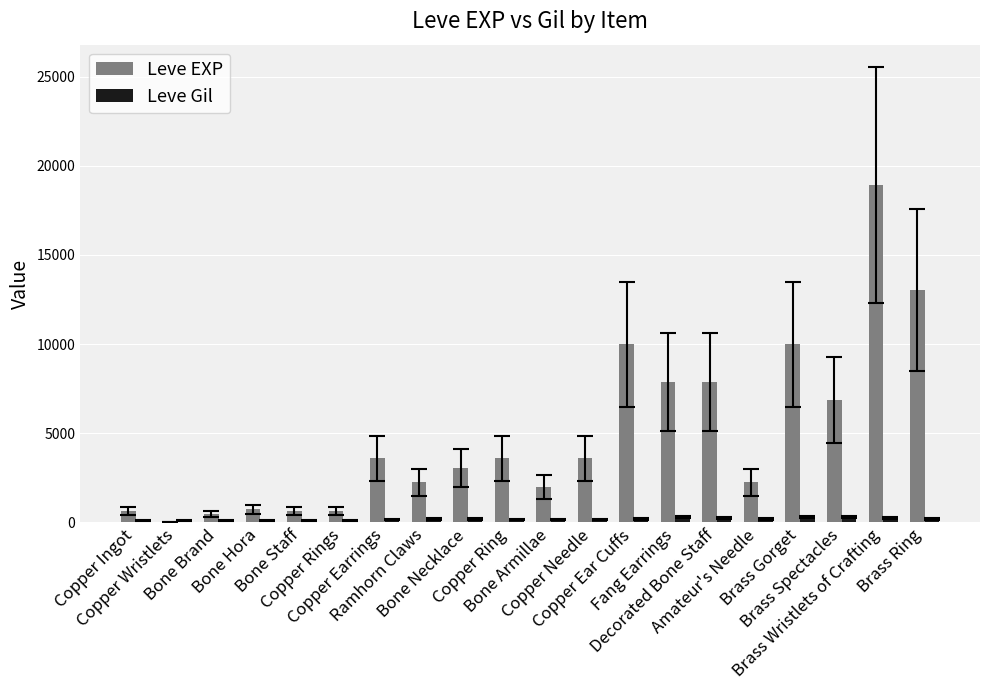

Which series has the largest total across all categories?

Leve EXP